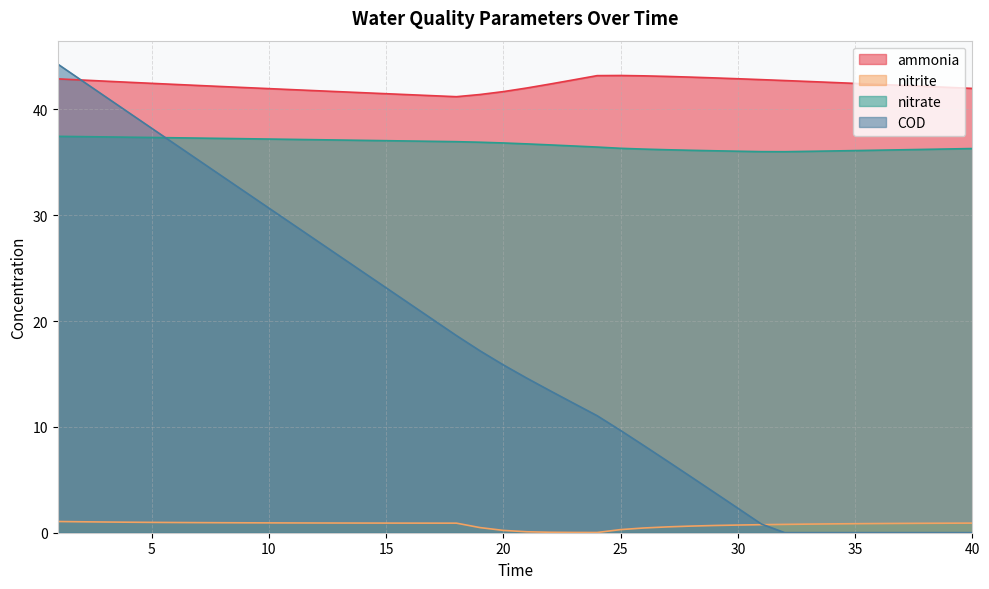

Is the value of nitrite at 24 greater than the value of nitrate at 5?

No